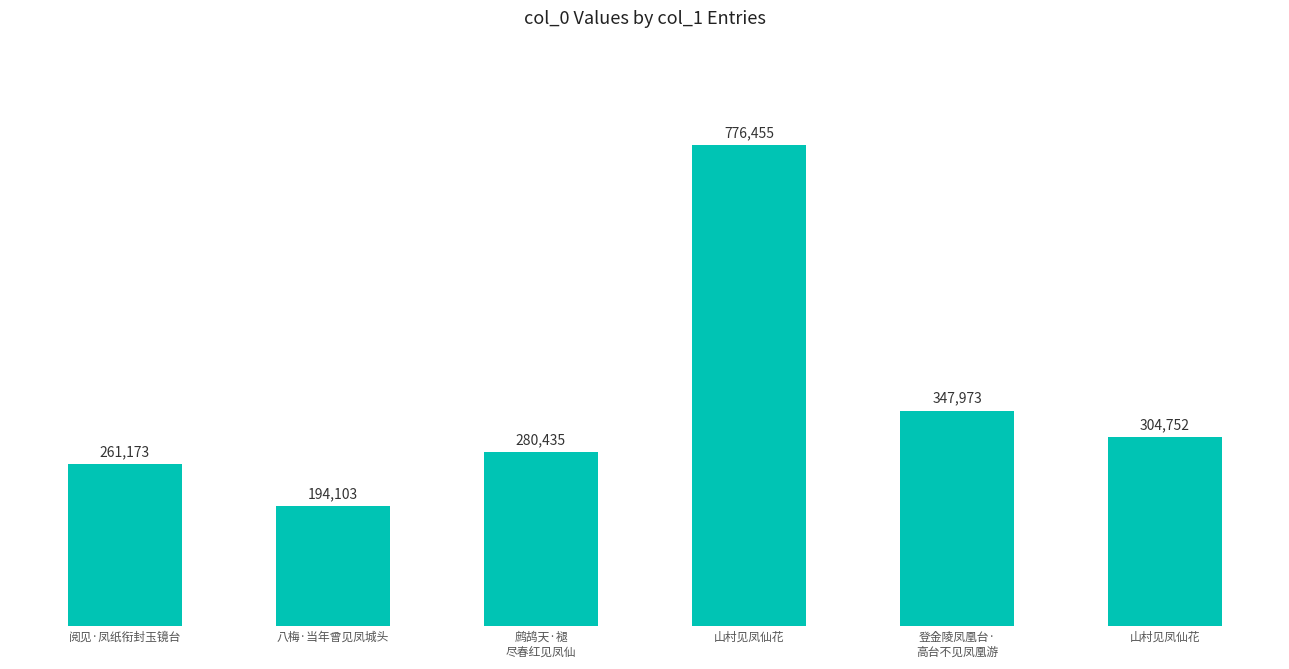

Where is the data nearest to the value 485279?

登金陵凤凰台·
高台不见凤凰游